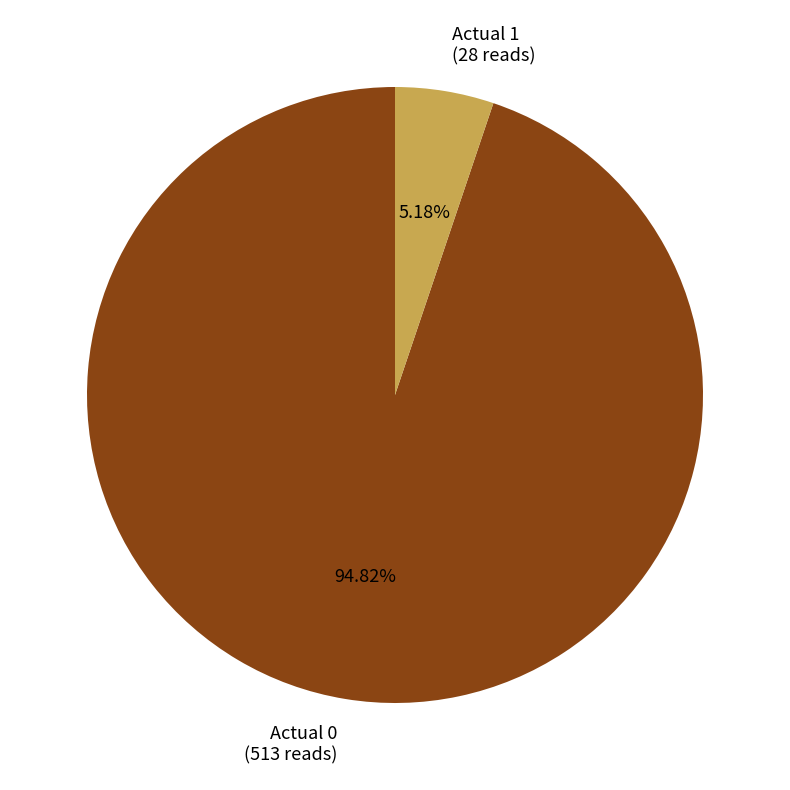

Rank the categories by value from highest to lowest.

Actual 0, Actual 1